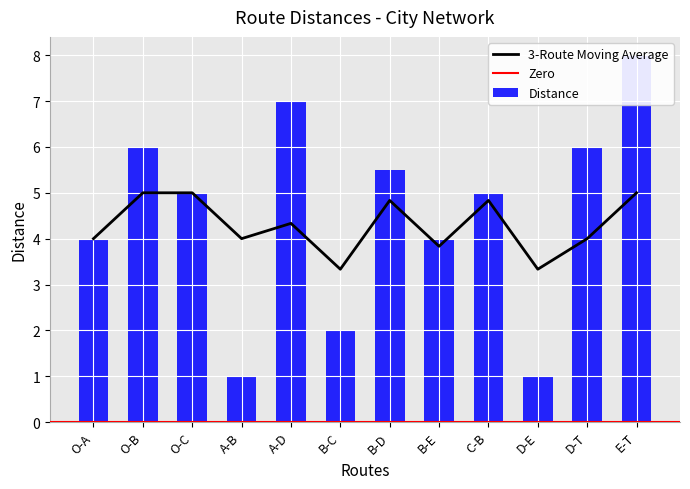

Rank the categories by value from lowest to highest.

A-B, D-E, B-C, O-A, B-E, O-C, C-B, B-D, O-B, D-T, A-D, E-T